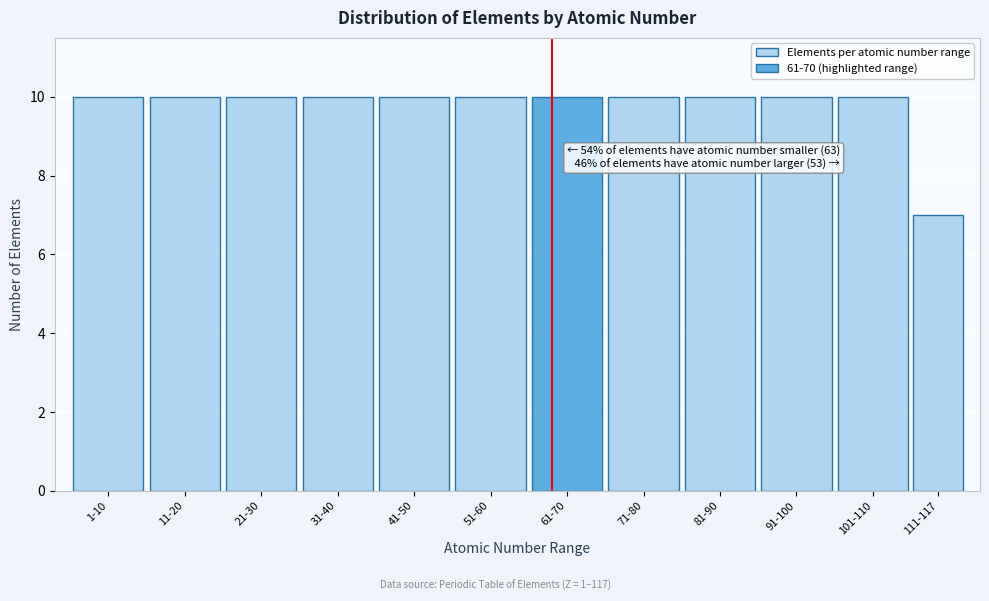

Reading right to left, what are all the values shown in this chart?

111-117=7	101-110=10	91-100=10	81-90=10	71-80=10	61-70=10	51-60=10	41-50=10	31-40=10	21-30=10	11-20=10	1-10=10